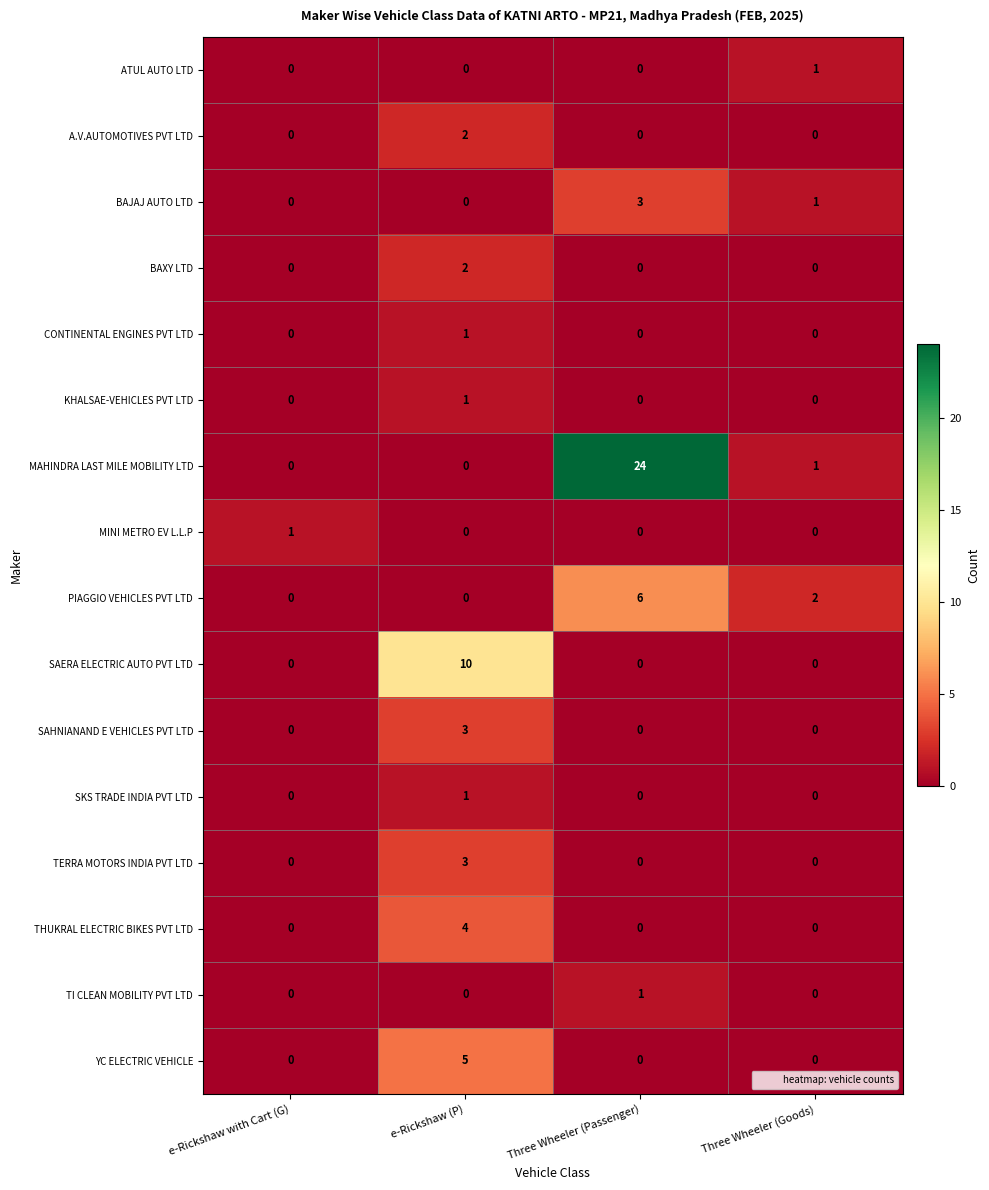

How many categories are shown in the chart?

4